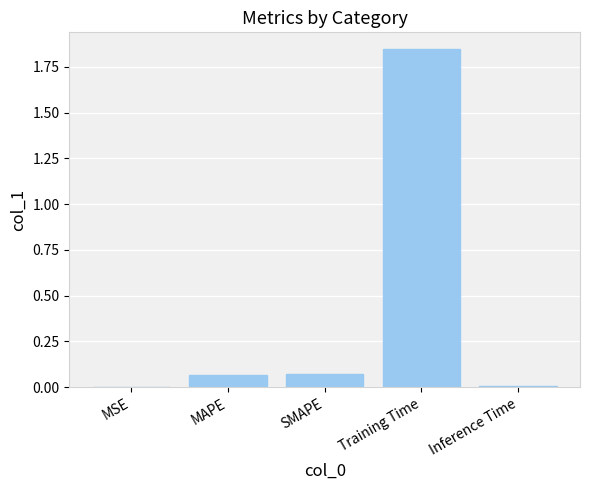

What is the sum of all values?

2.0